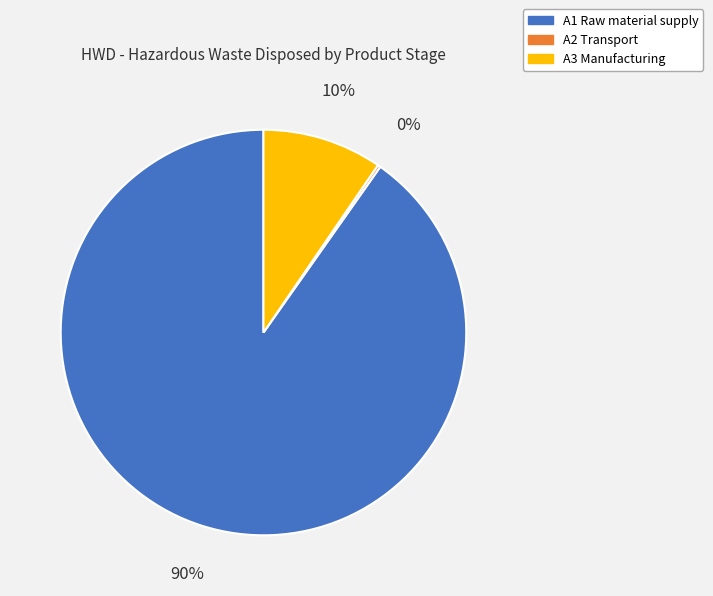

Is it true that A1 Raw material supply is 90% of the pie?

True